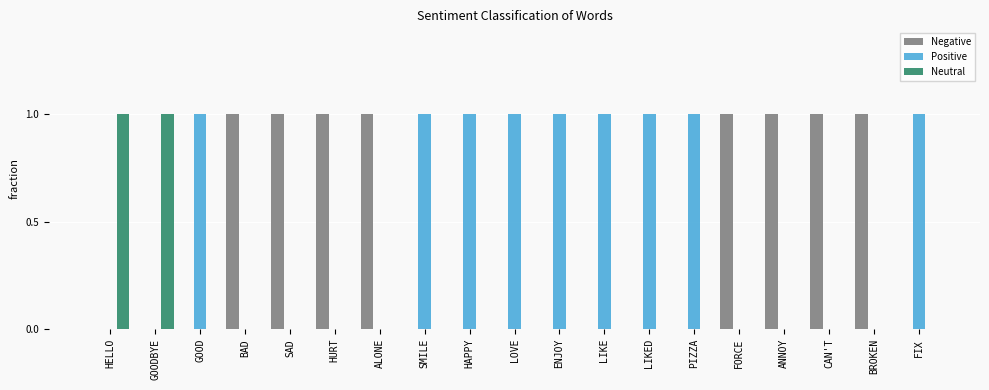

Is it true that Neutral equals 1 at BROKEN?

False